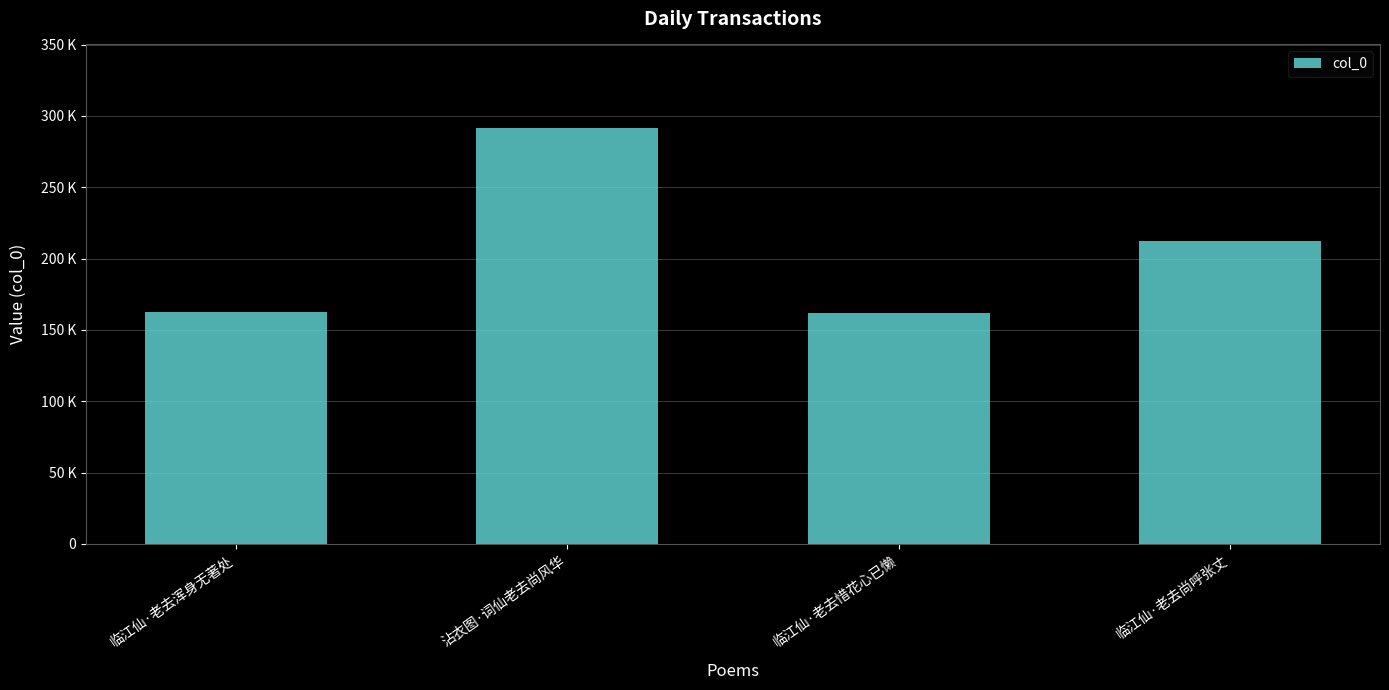

Reading left to right, extract all data points from this chart.

临江仙·老去浑身无著处=162756	沾衣图·词仙老去尚风华=291758	临江仙·老去惜花心已懒=161661	临江仙·老去尚呼张丈=212000